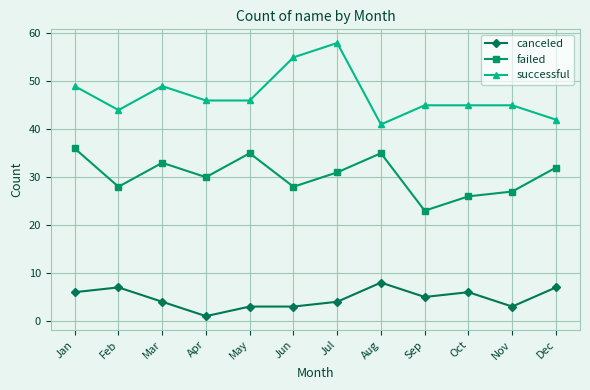

What are all the series names shown in the legend?

canceled, failed, successful